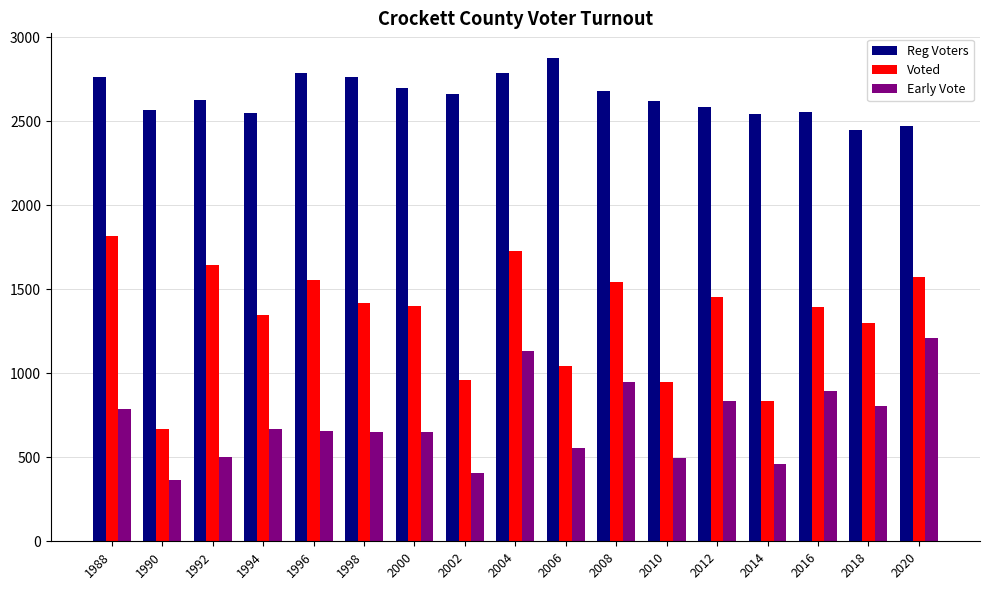

At which label does Voted reach its peak?

1988